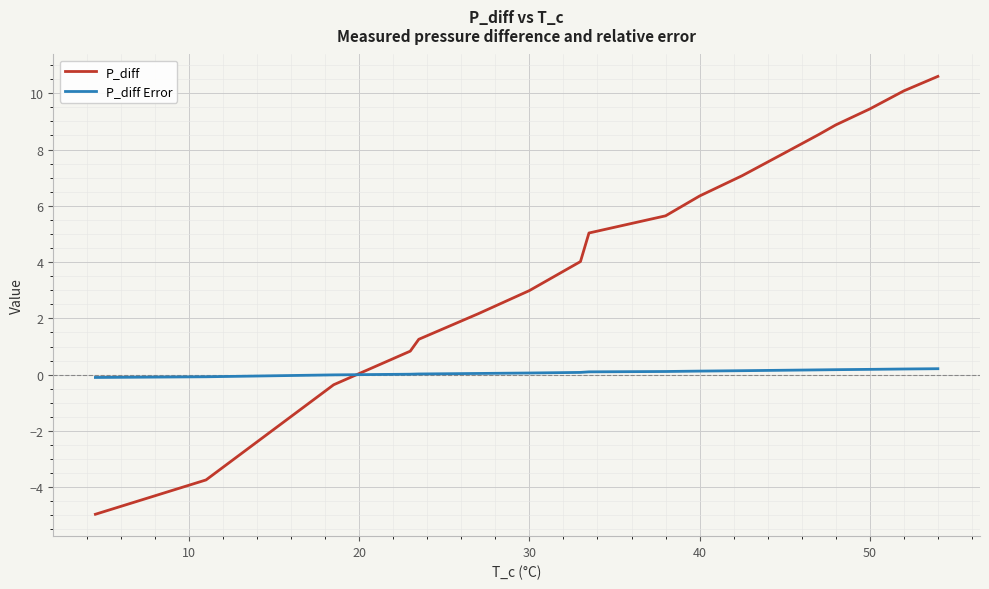

What is the minimum value shown in the chart?

-5.0